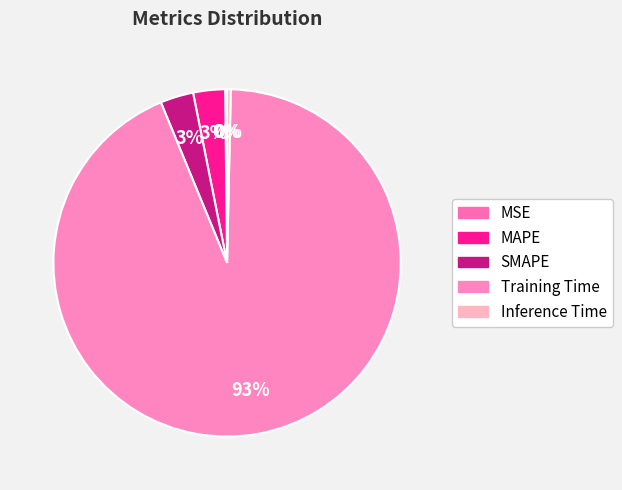

Which category has the smallest portion of the pie?

MSE